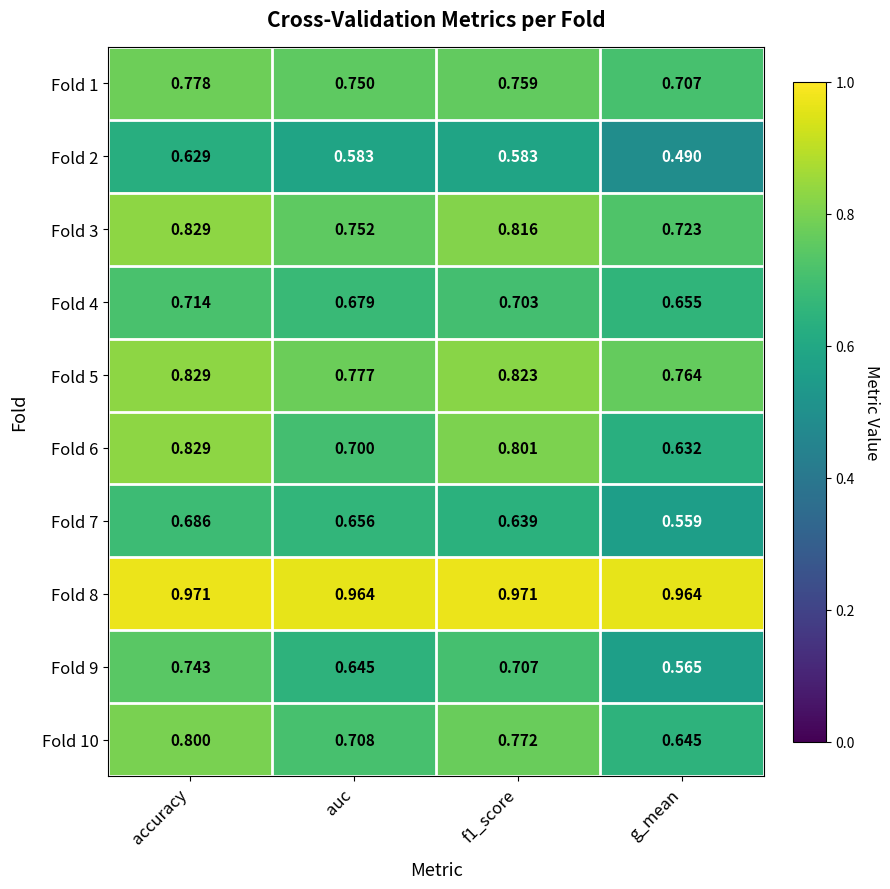

At how many categories does at least one series exceed 0?

4